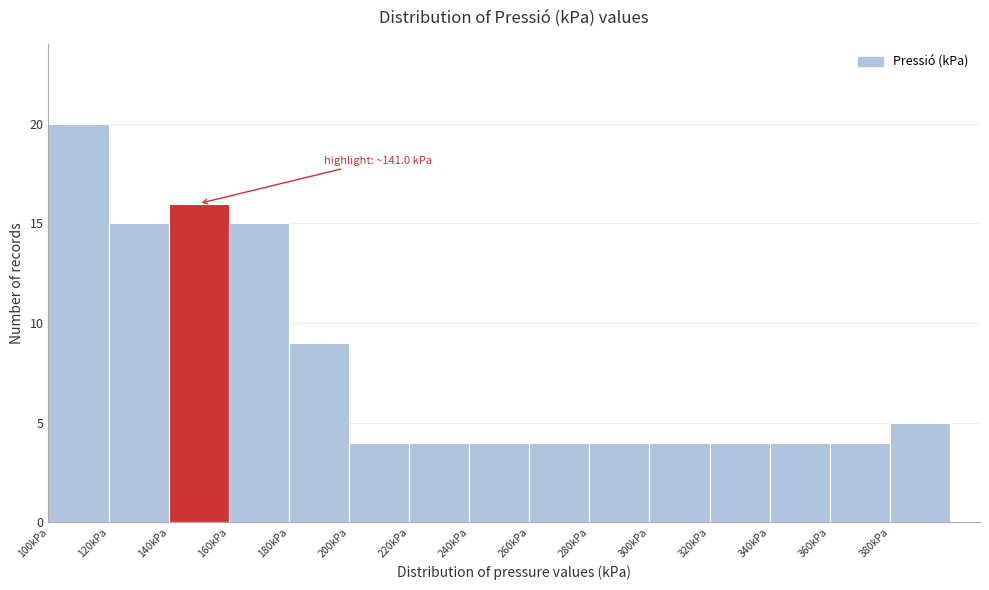

Which range on the x-axis has the tallest bar?

100 to 120